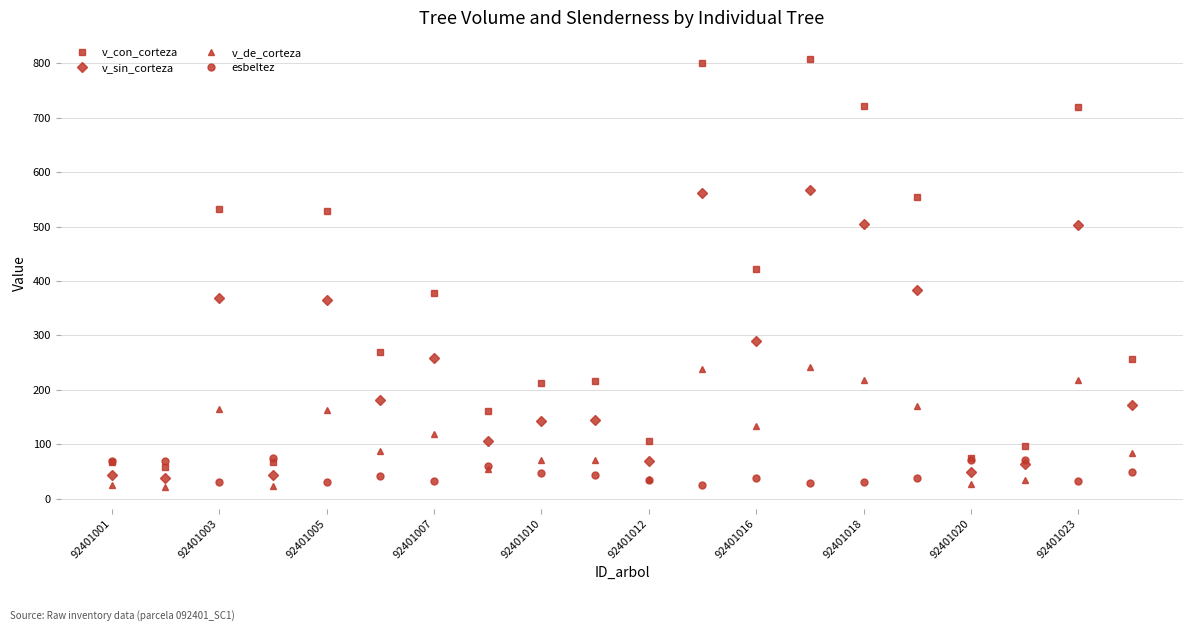

What are all the series names shown in the legend?

v_con_corteza, v_sin_corteza, v_de_corteza, esbeltez